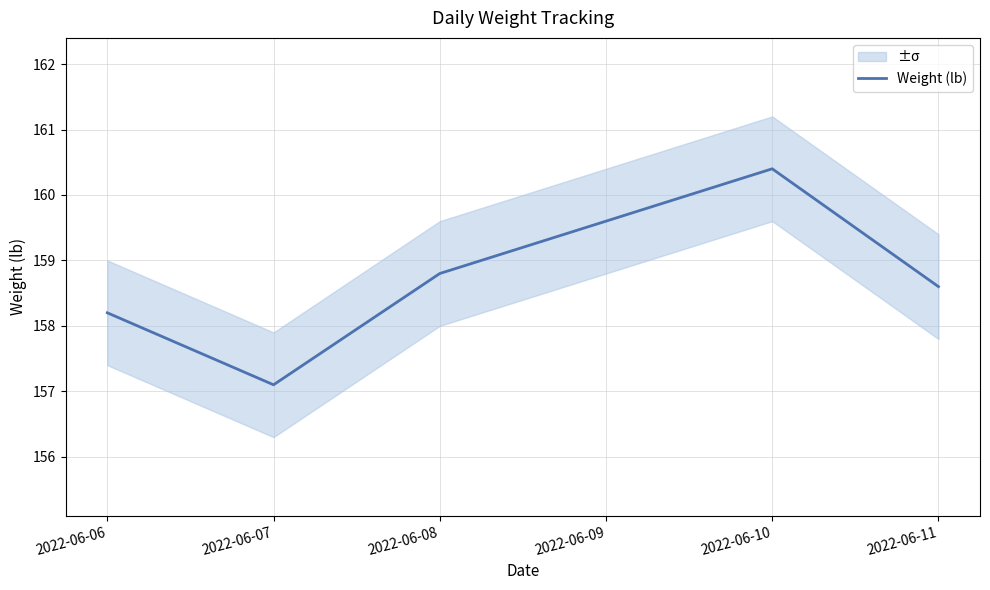

How many interior local peaks (higher than both neighbors) does the data have?

1